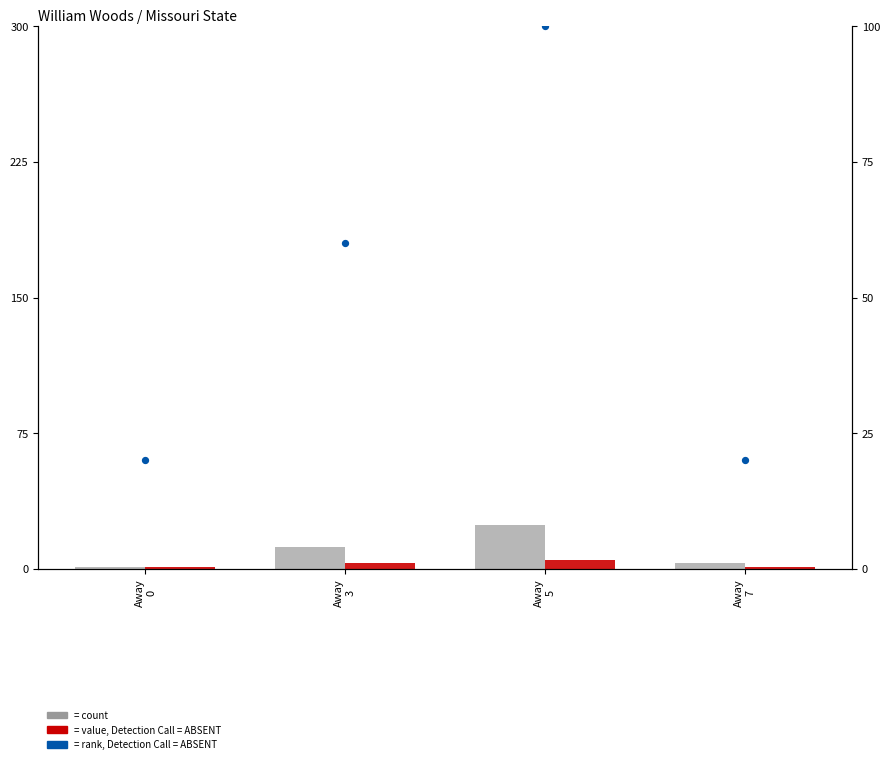

Is the value of value, Detection Call = ABSENT at Away
0 greater than the value of rank, Detection Call = ABSENT at Away
7?

No